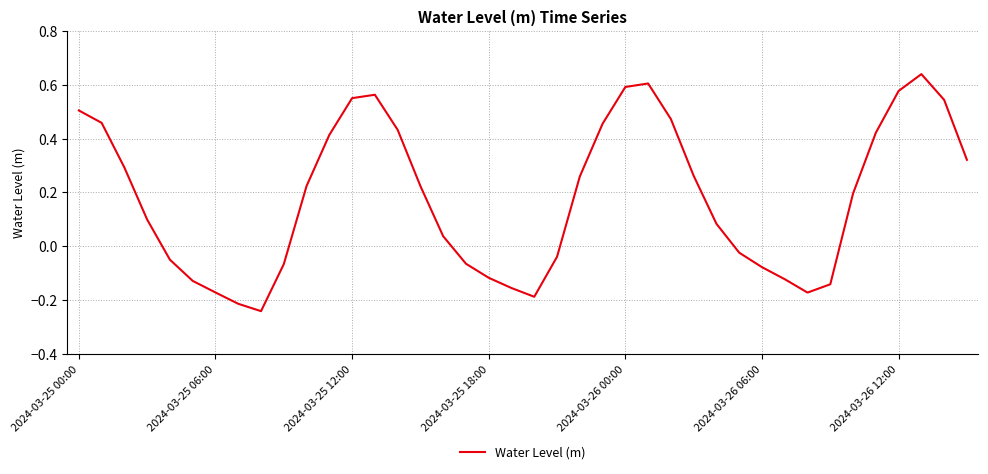

What is the difference between the maximum and minimum values?

0.9